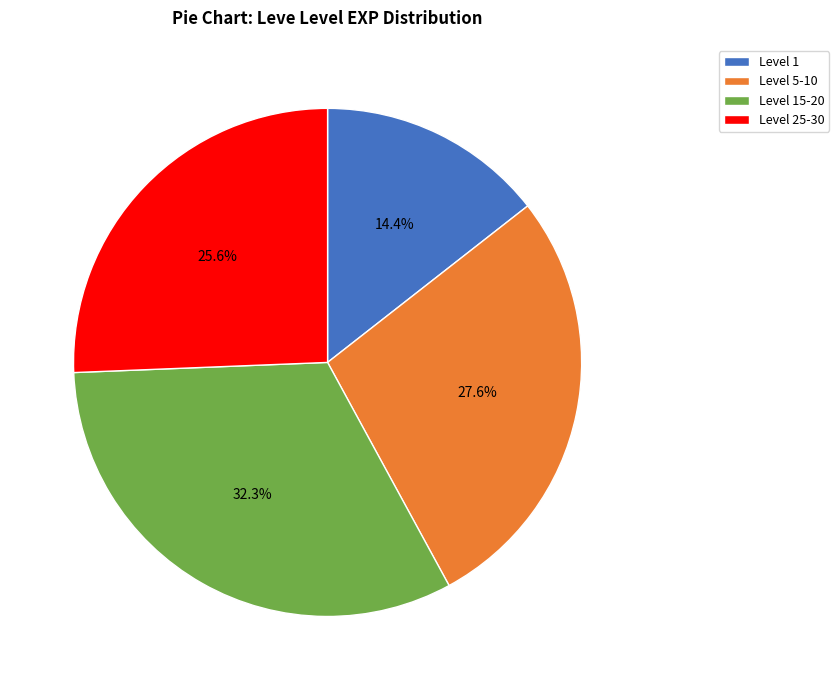

Is the sum of Level 1 and Level 5-10 greater than half?

No